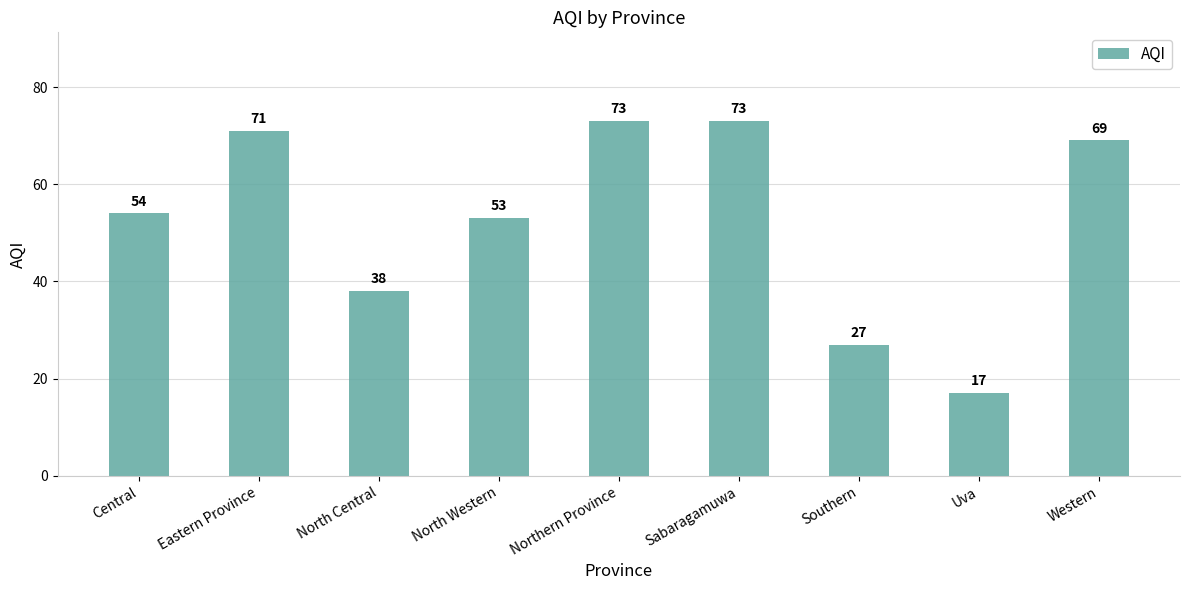

Read the value at Southern, to the nearest 10.

30